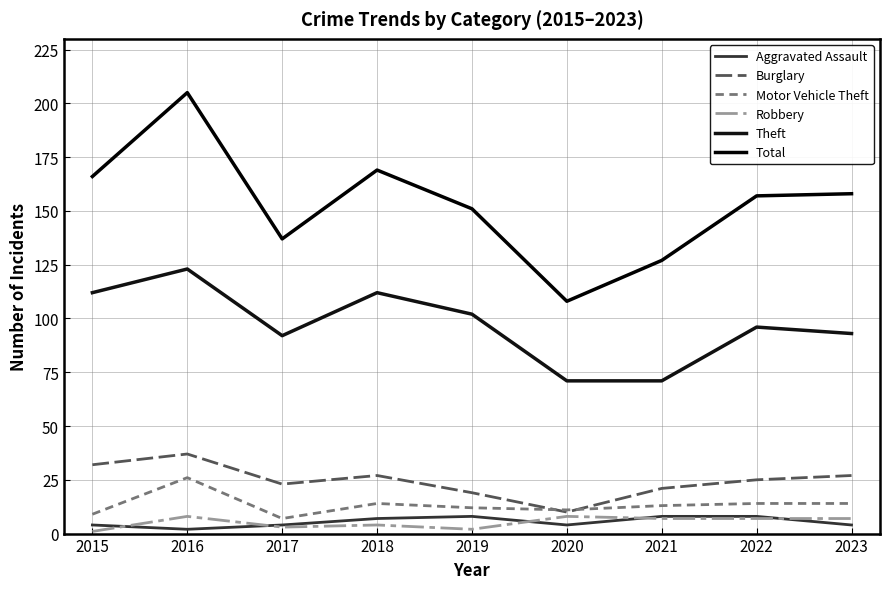

True or false: Total and Aggravated Assault cross at least once.

False